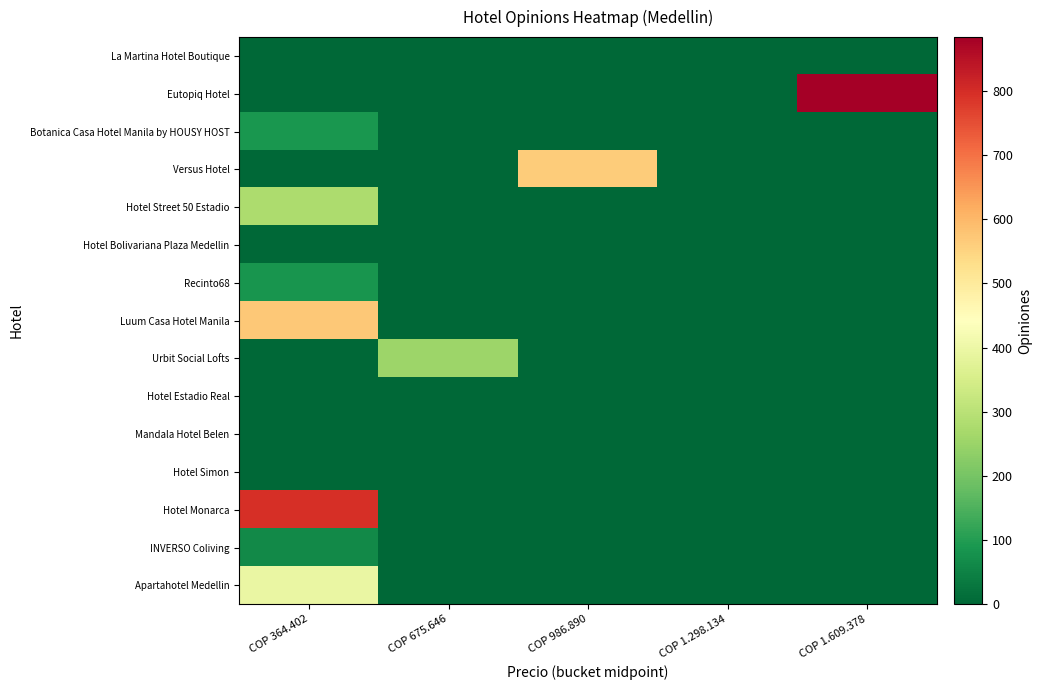

List the series in order of their peak value, lowest first.

La Martina Hotel Boutique, Hotel Bolivariana Plaza Medellin, Hotel Estadio Real, Mandala Hotel Belen, Hotel Simon, INVERSO Coliving, Recinto68, Botanica Casa Hotel Manila by HOUSY HOST, Urbit Social Lofts, Hotel Street 50 Estadio, Apartahotel Medellin, Versus Hotel, Luum Casa Hotel Manila, Hotel Monarca, Eutopiq Hotel